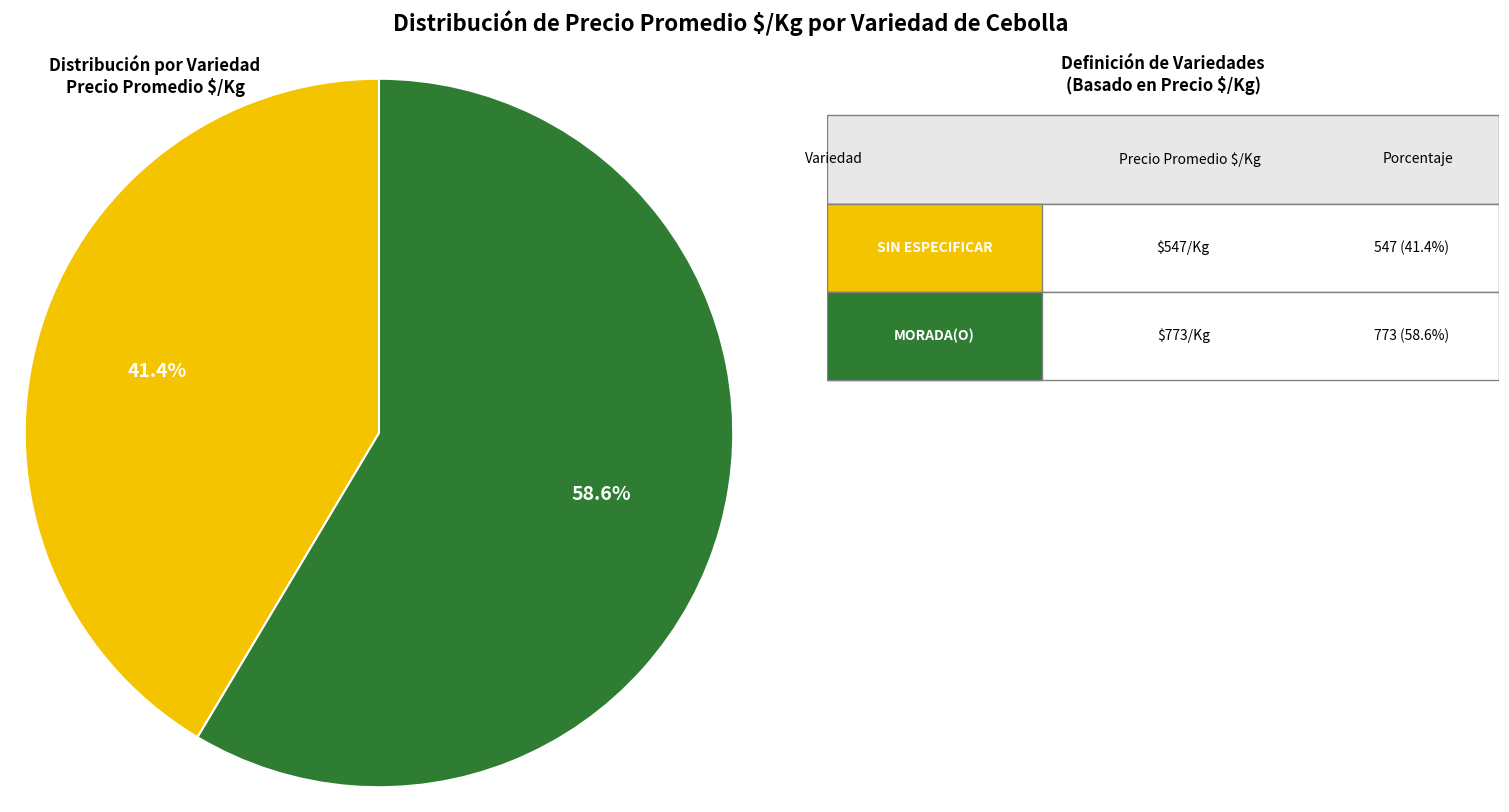

Is there a majority slice in this chart?

Yes